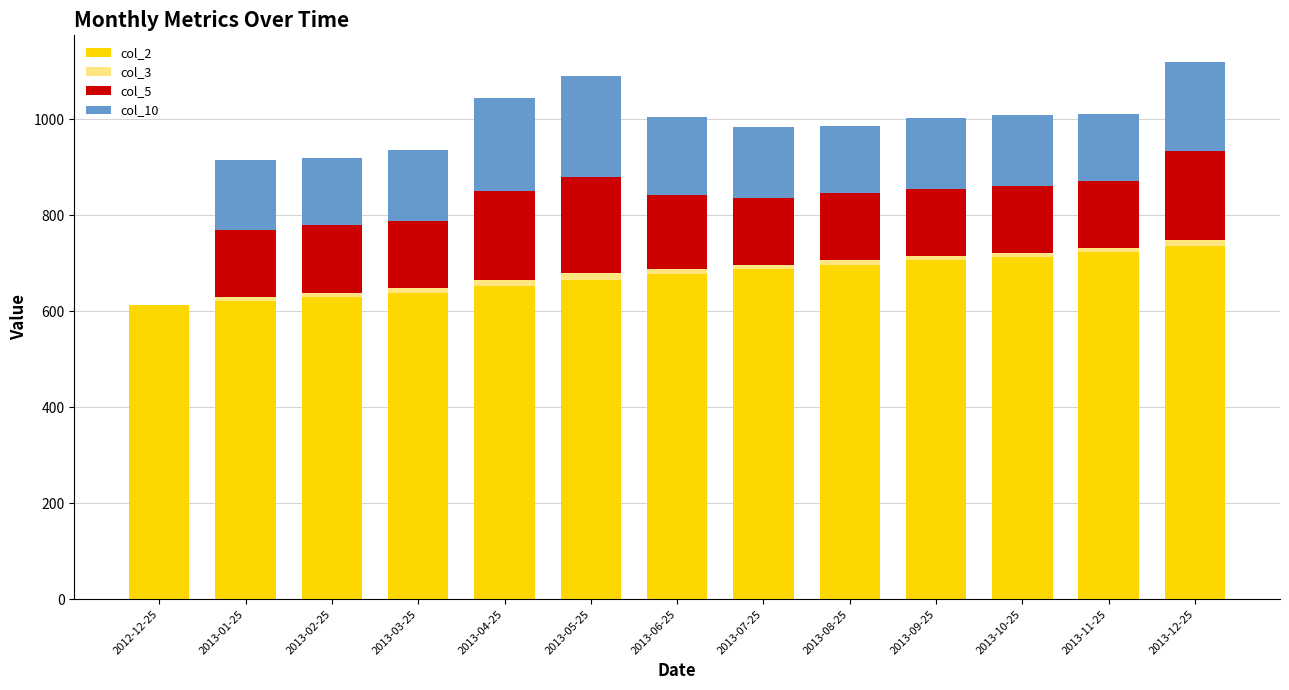

What is the sum of all col_2 values?

8761.0